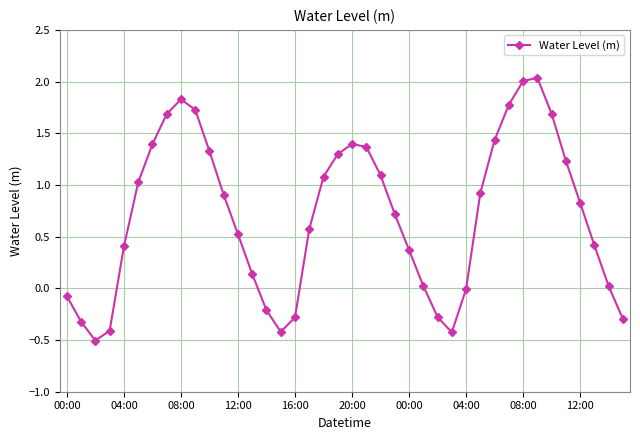

How many points are lower than both their immediate neighbors (excluding endpoints)?

3